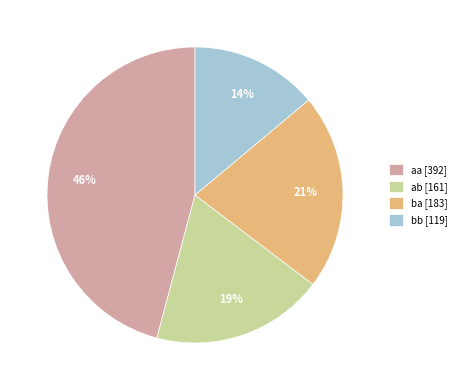

To the nearest percent, what is the difference between the largest and smallest slice percentages?

32%